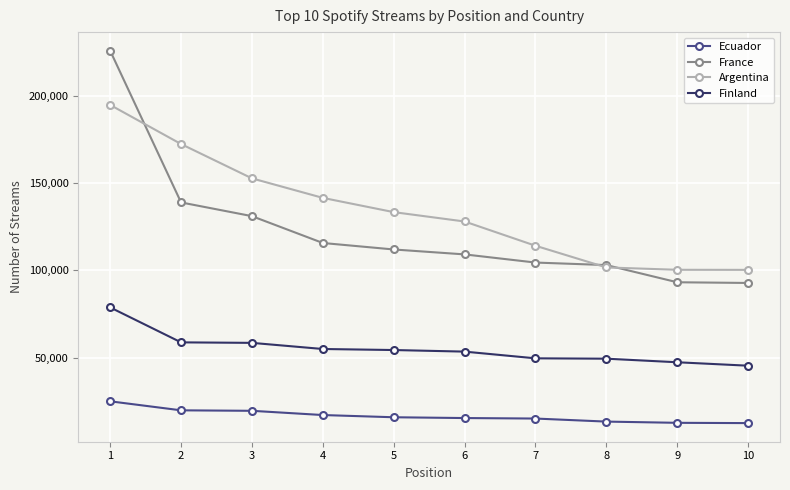

What is the minimum value for Ecuador?

12405